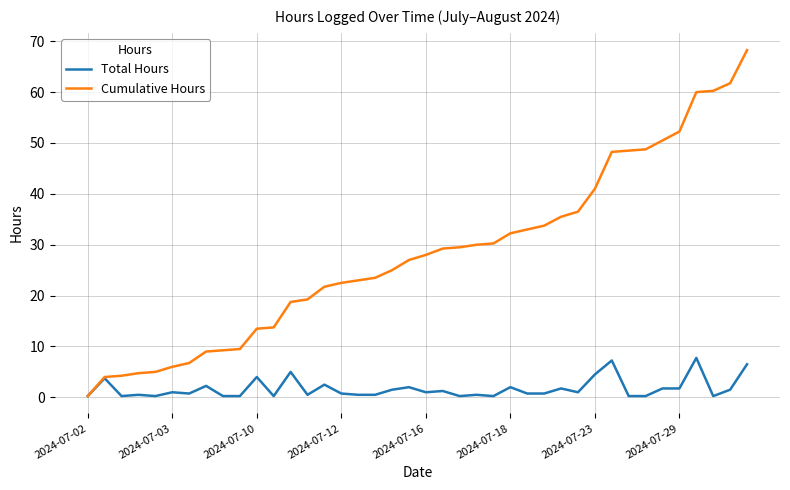

List the series in order of their overall mean, lowest first.

Total Hours, Cumulative Hours